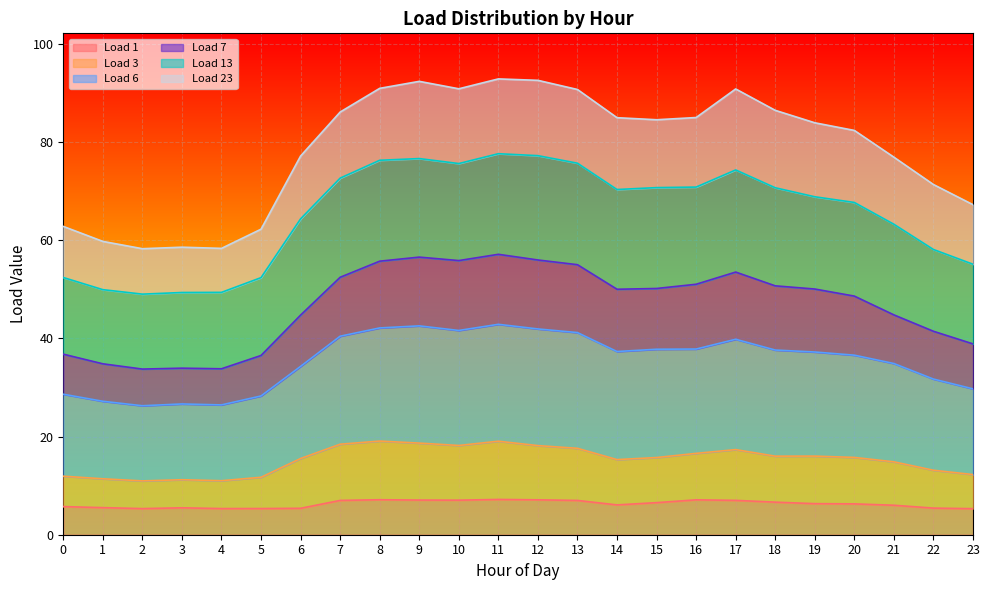

The value of Load 1 at 9 is 7.1. True or false?

True